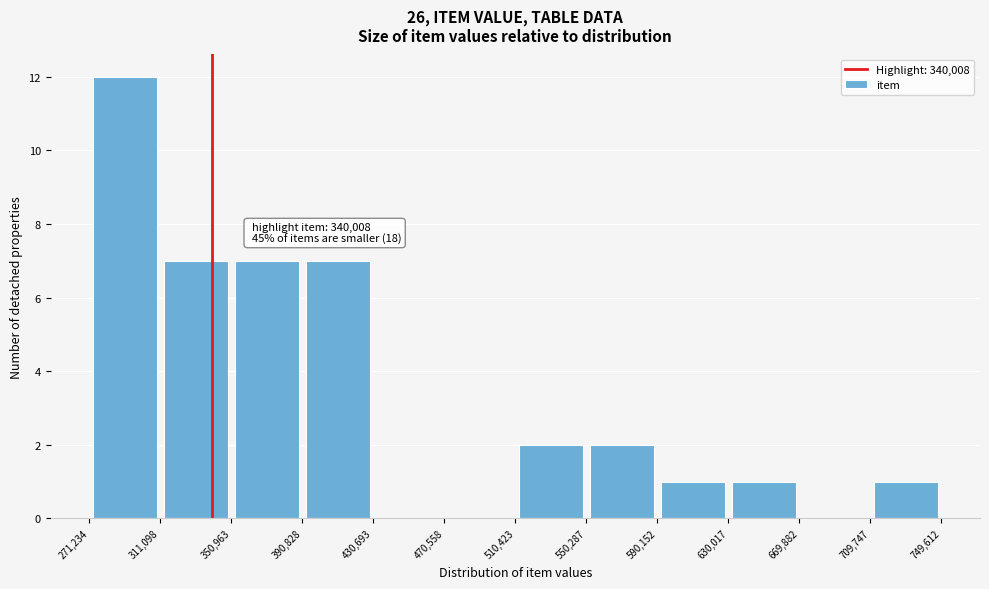

Over which range of the x-axis is the bar tallest?

271,234 to 311,098